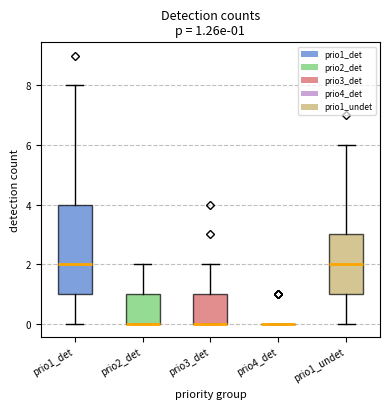

Which box is the tallest, from its lower edge to its upper edge?

prio1_det